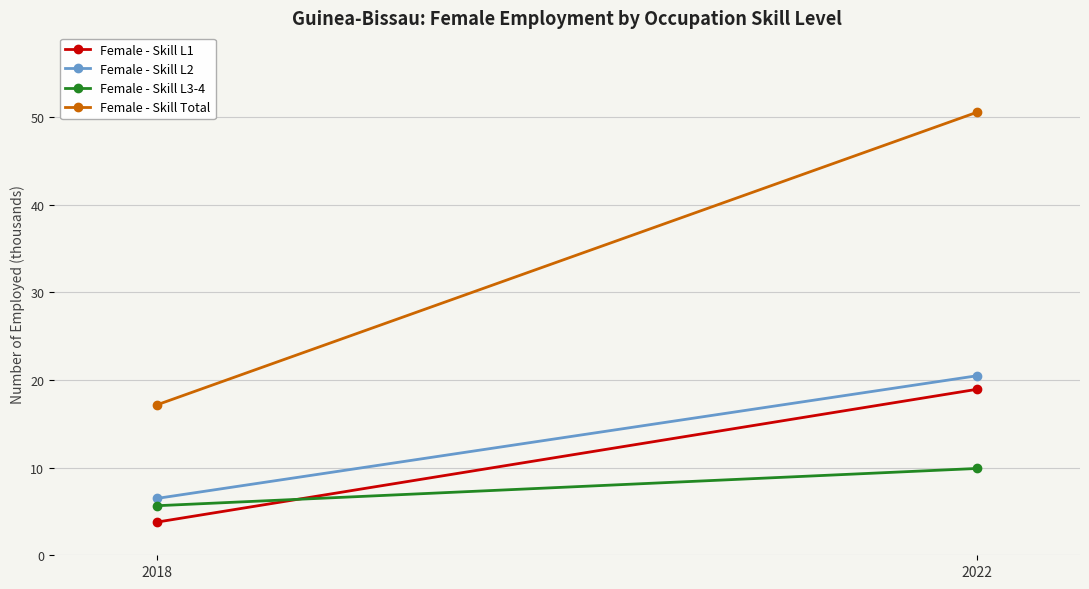

What is the average value of the Female - Skill L3-4 series?

7.8